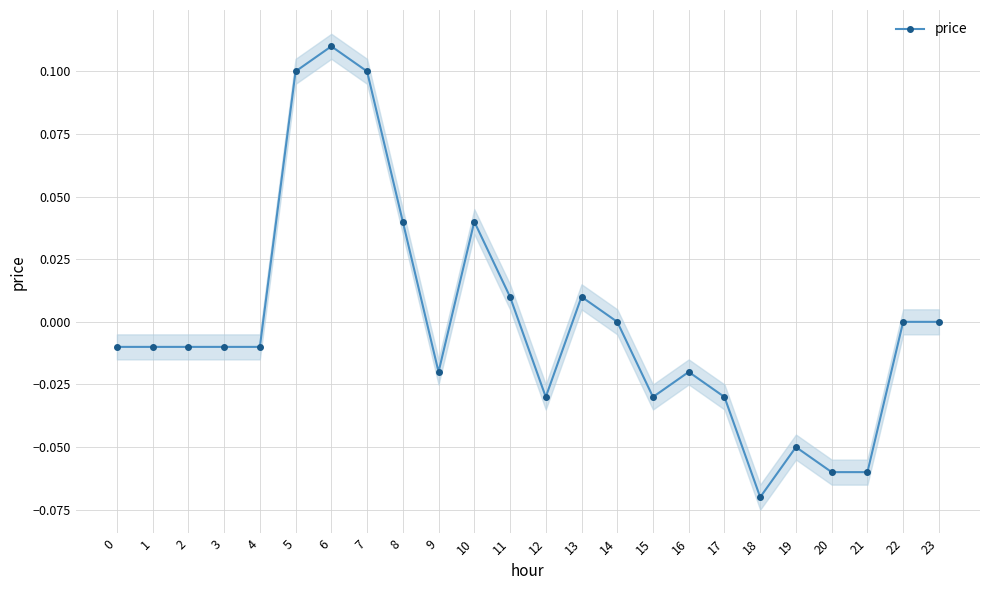

Where is the data nearest to the value 0?

14